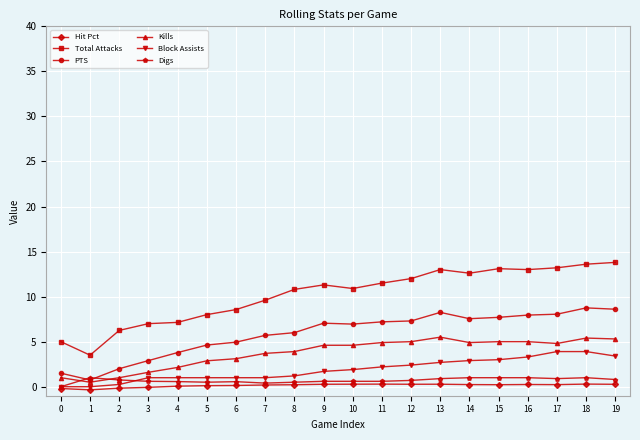

At which label does Total Attacks reach its minimum?

1